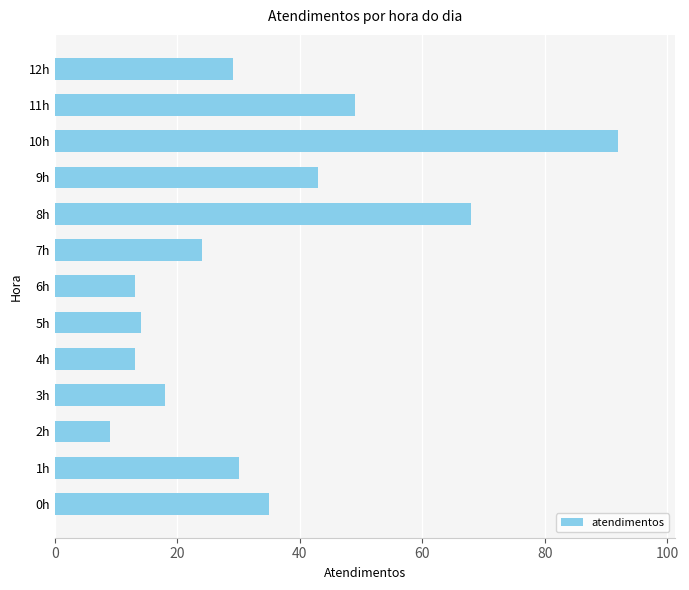

Does the chart contain stacked bars?

No